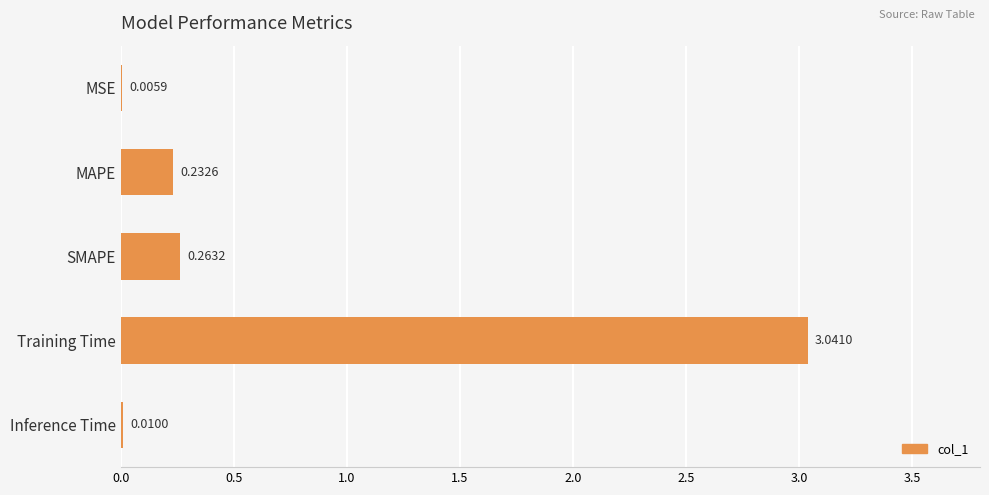

Which has a higher value, MAPE or Inference Time?

MAPE